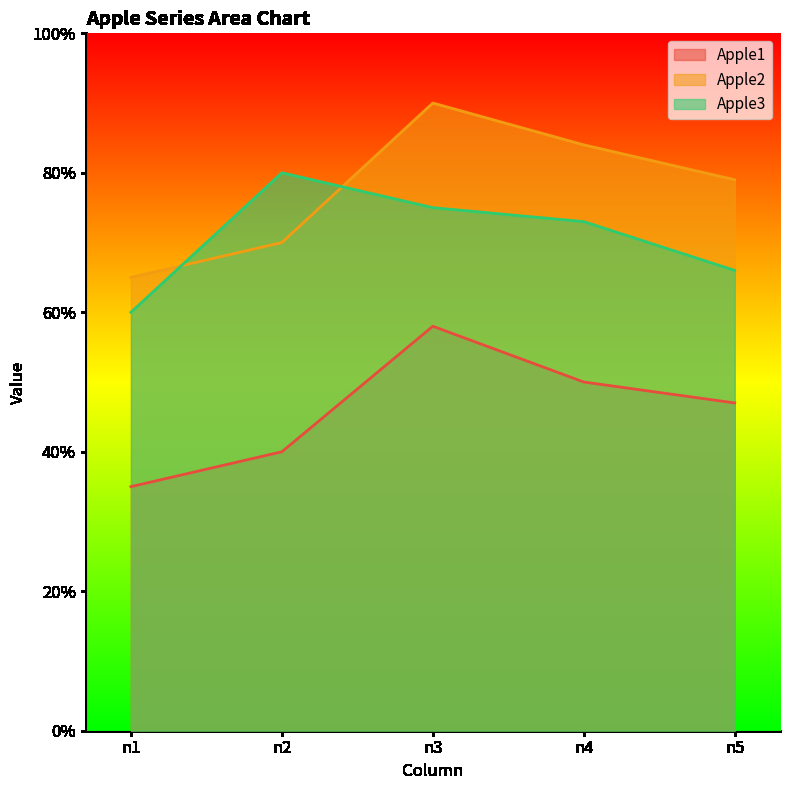

Does the chart display data point markers on the line(s)?

No